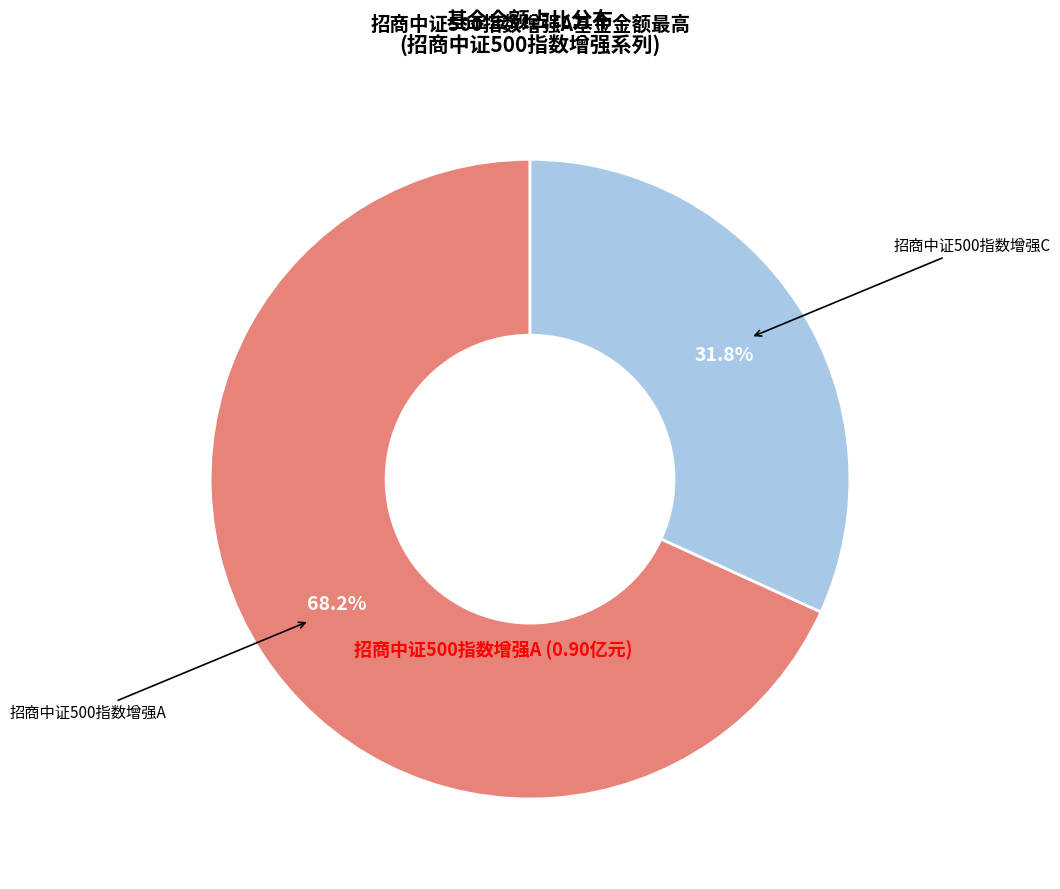

Which has a higher value, 招商中证500指数增强A or 招商中证500指数增强C?

招商中证500指数增强A